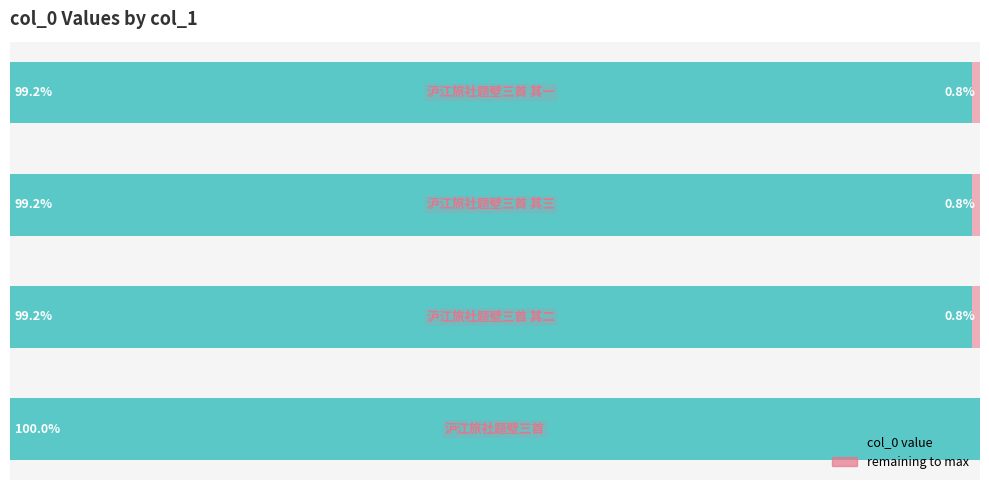

Reading left to right, transcribe all the data shown in this chart.

col_0: 0=100.0	1=99.2	2=99.2	3=99.2
remaining: 0=0.0	1=0.8	2=0.8	3=0.8